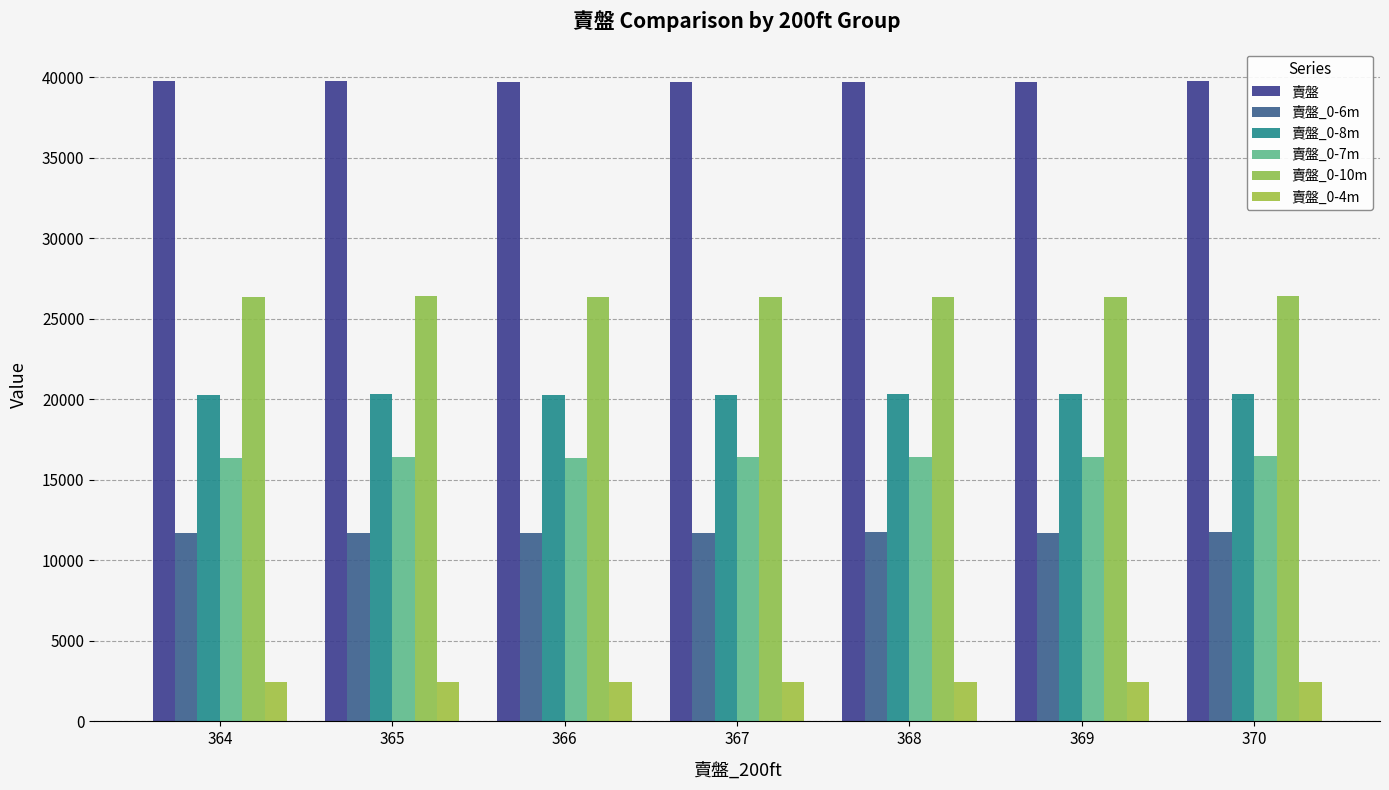

Does the chart contain any negative values?

No